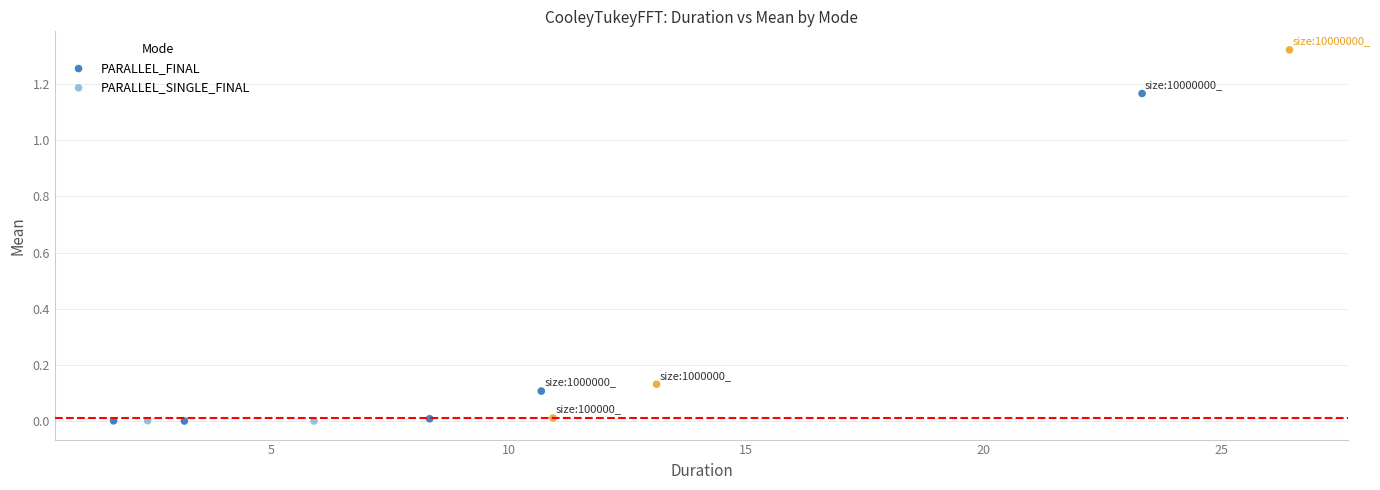

Which series contains the highest Y value?

PARALLEL_SINGLE_FINAL